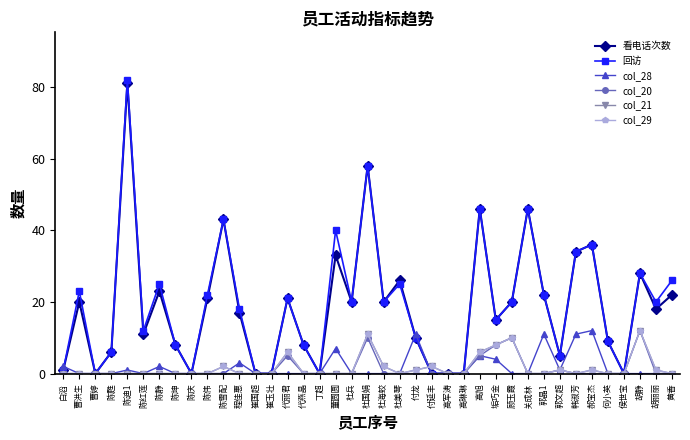

True or false: col_21 and col_20 intersect in this chart.

False